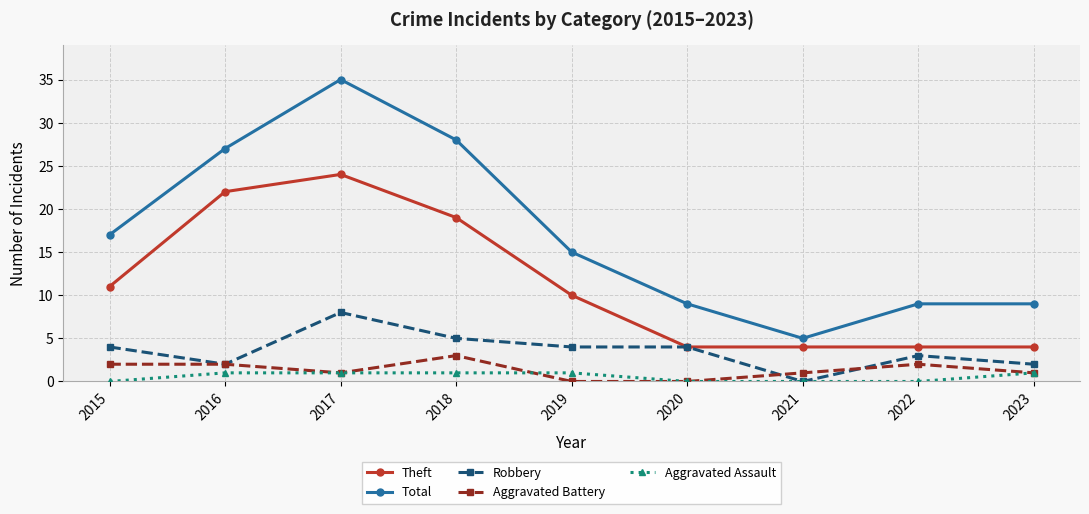

Where is the first local maximum for Theft?

2017